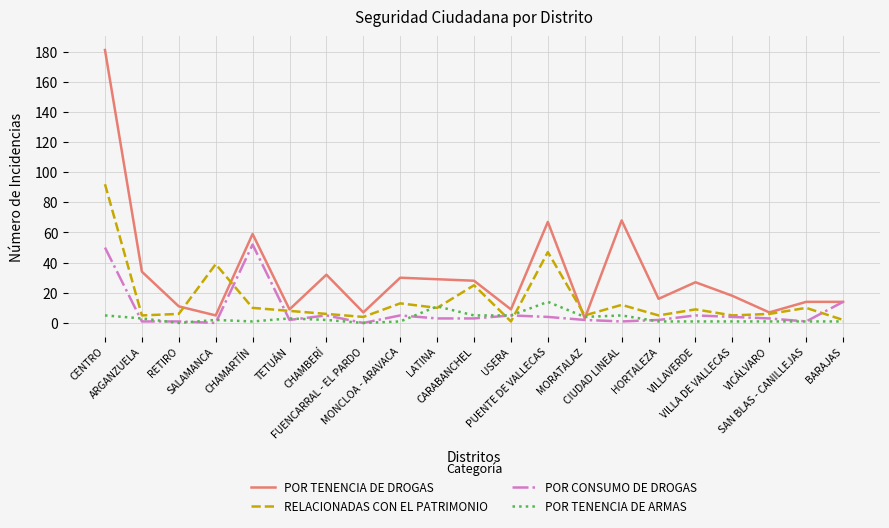

What position from the left is CHAMBERÍ?

7